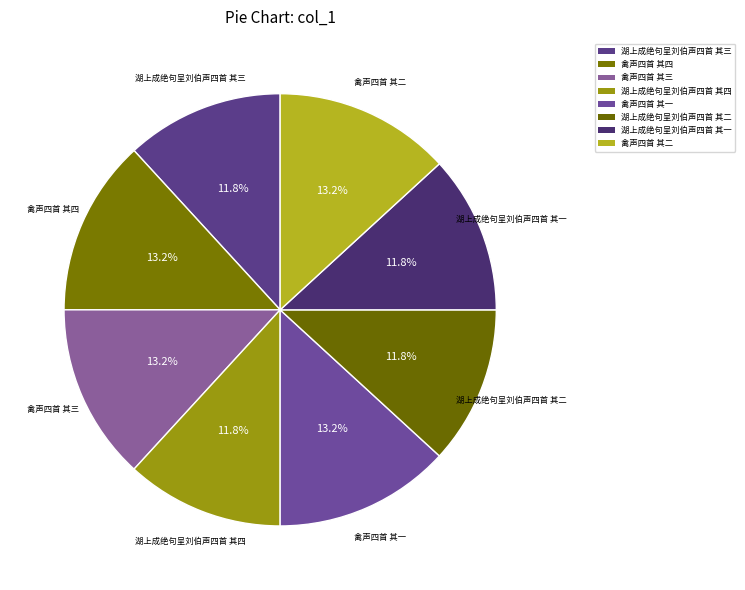

To the nearest percent, what is the combined percentage of 禽声四首 其四 and 禽声四首 其一?

26%